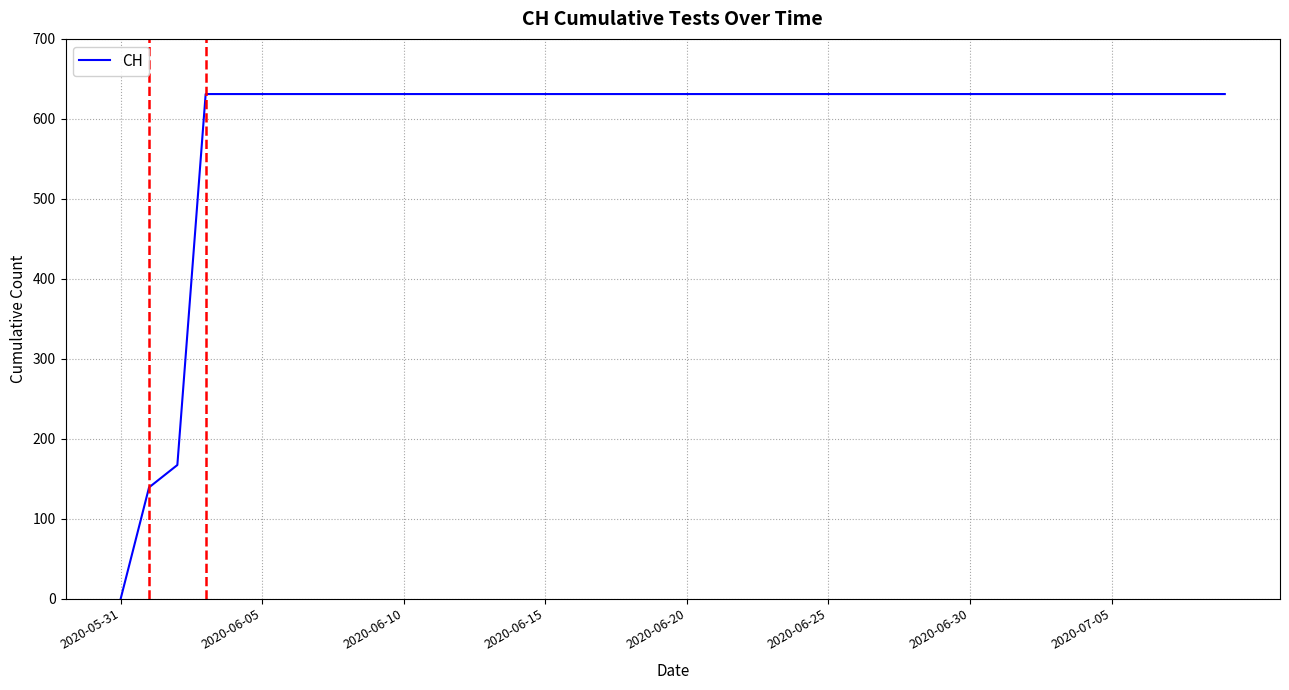

What is the average value?

591